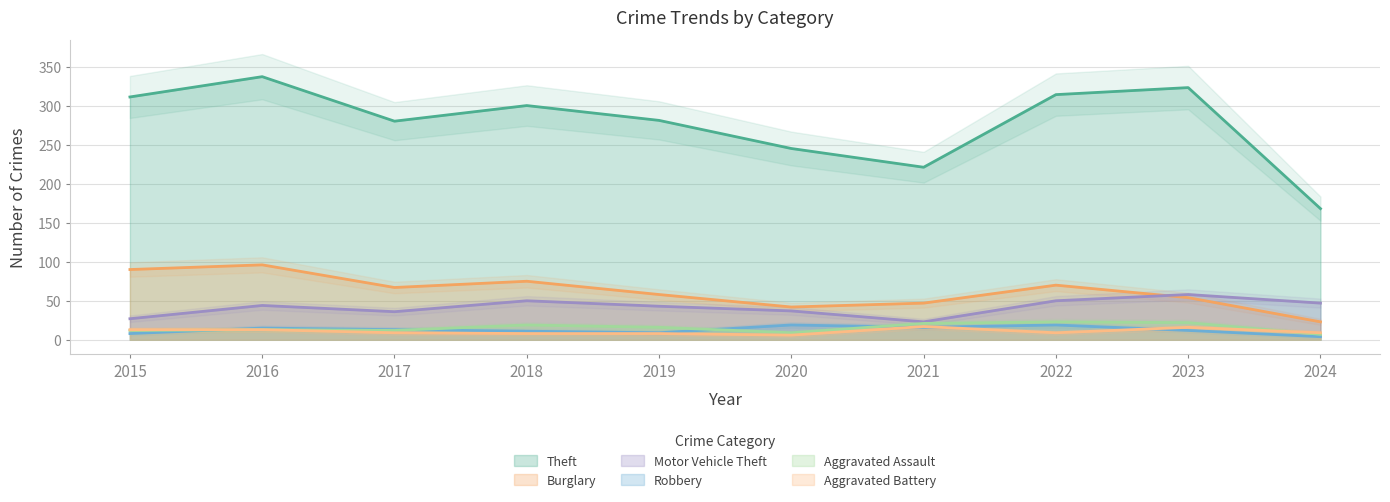

What is the value of the Motor Vehicle Theft point at the 3rd from the left?

36